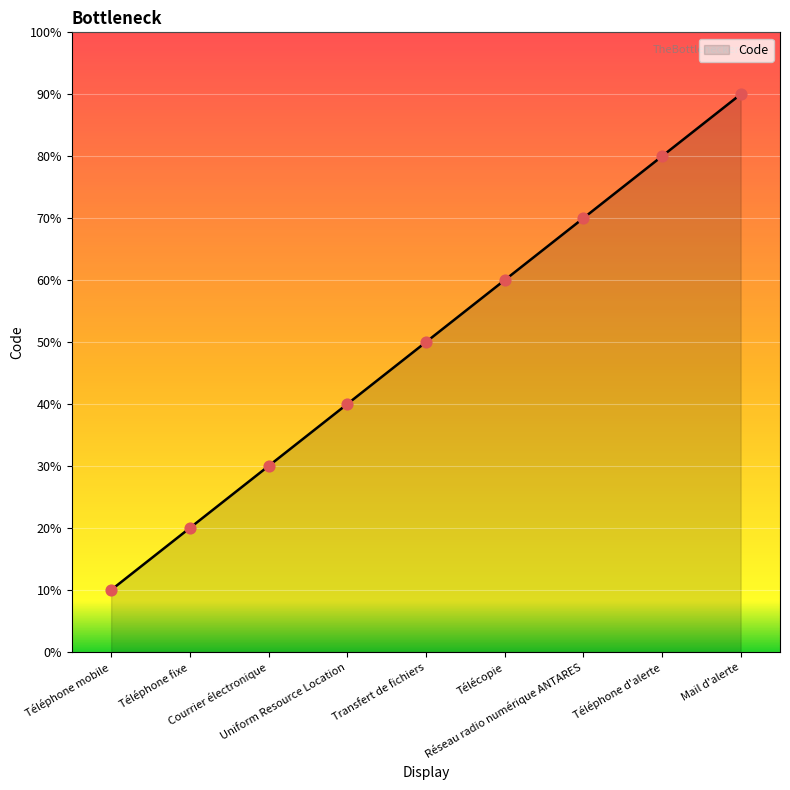

Approximately how many times larger is the value at Téléphone d'alerte compared to Uniform Resource Location?

2.0